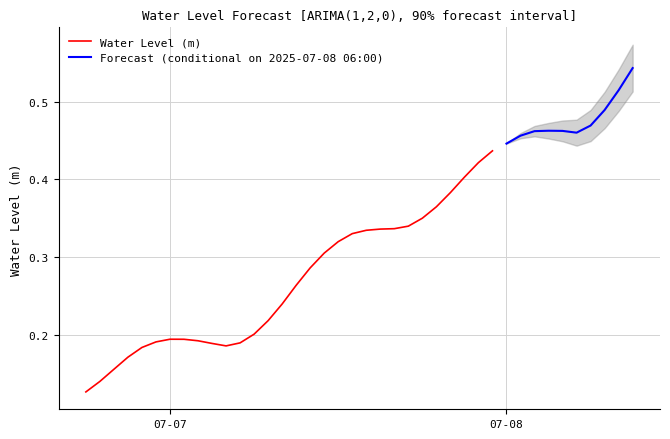

Reading right to left, what are all the values shown in this chart?

2025-07-08 09:00:00=0.5	2025-07-08 08:00:00=0.5	2025-07-08 07:00:00=0.5	2025-07-08 06:00:00=0.5	2025-07-08 05:00:00=0.5	2025-07-08 04:00:00=0.5	2025-07-08 03:00:00=0.5	2025-07-08 02:00:00=0.5	2025-07-08 01:00:00=0.5	2025-07-08 00:00:00=0.4	2025-07-07 23:00:00=0.4	2025-07-07 22:00:00=0.4	2025-07-07 21:00:00=0.4	2025-07-07 20:00:00=0.4	2025-07-07 19:00:00=0.4	2025-07-07 18:00:00=0.4	2025-07-07 17:00:00=0.3	2025-07-07 16:00:00=0.3	2025-07-07 15:00:00=0.3	2025-07-07 14:00:00=0.3	2025-07-07 13:00:00=0.3	2025-07-07 12:00:00=0.3	2025-07-07 11:00:00=0.3	2025-07-07 10:00:00=0.3	2025-07-07 09:00:00=0.3	2025-07-07 08:00:00=0.2	2025-07-07 07:00:00=0.2	2025-07-07 06:00:00=0.2	2025-07-07 05:00:00=0.2	2025-07-07 04:00:00=0.2	2025-07-07 03:00:00=0.2	2025-07-07 02:00:00=0.2	2025-07-07 01:00:00=0.2	2025-07-07 00:00:00=0.2	2025-07-06 23:00:00=0.2	2025-07-06 22:00:00=0.2	2025-07-06 21:00:00=0.2	2025-07-06 20:00:00=0.2	2025-07-06 19:00:00=0.1	2025-07-06 18:00:00=0.1